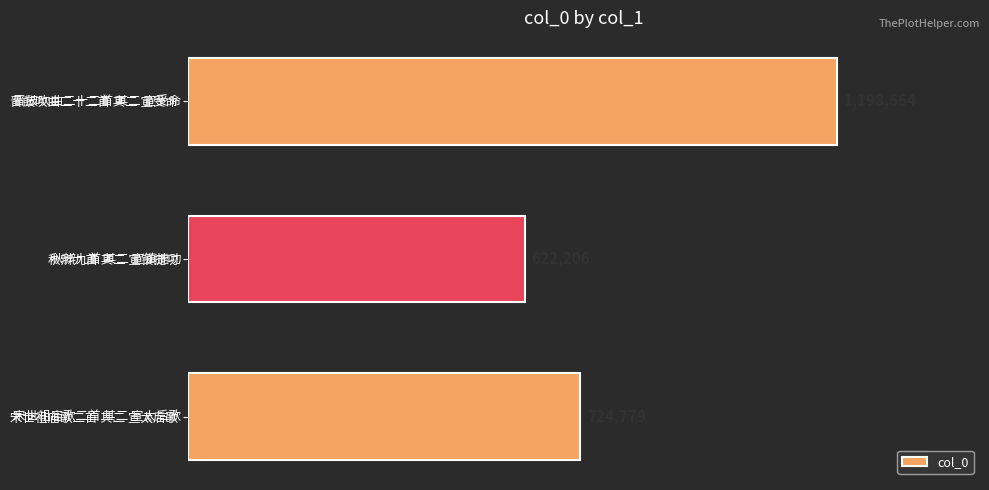

Rank the categories by value from lowest to highest.

秋辨九首 其二 宣镇捷功, 宋世祖庙歌二首 其二 宣太后歌, 晋鼓吹曲二十二首 其二 宣受命